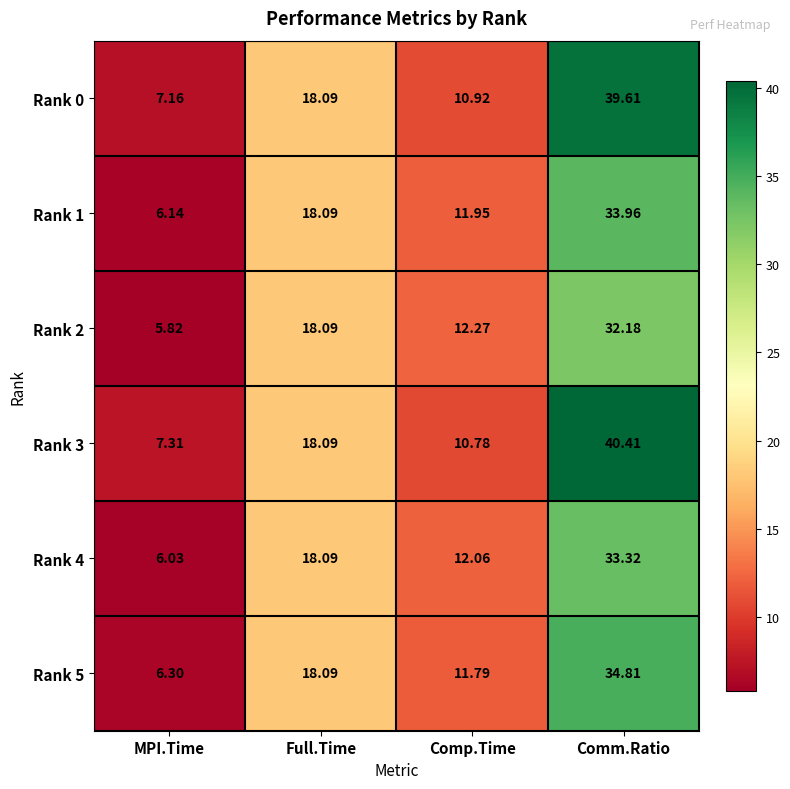

What is the maximum value shown in the chart?

40.4